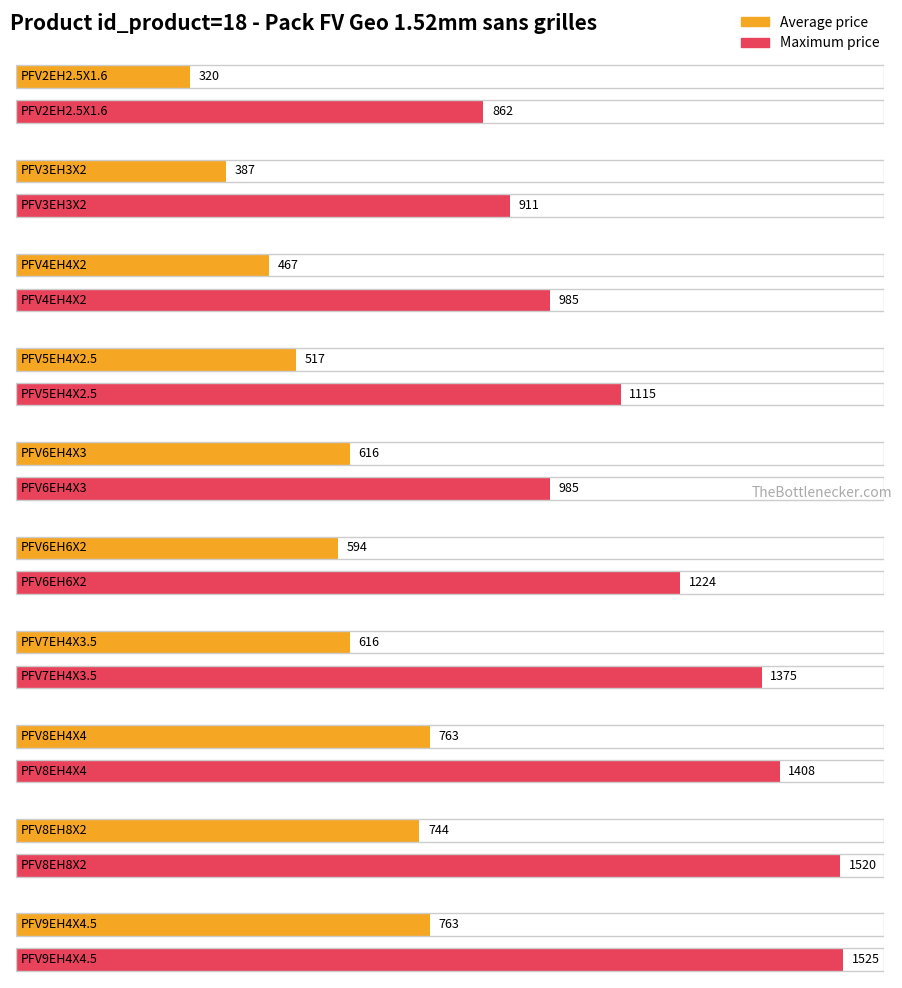

At how many categories does at least one series exceed 1174?

5